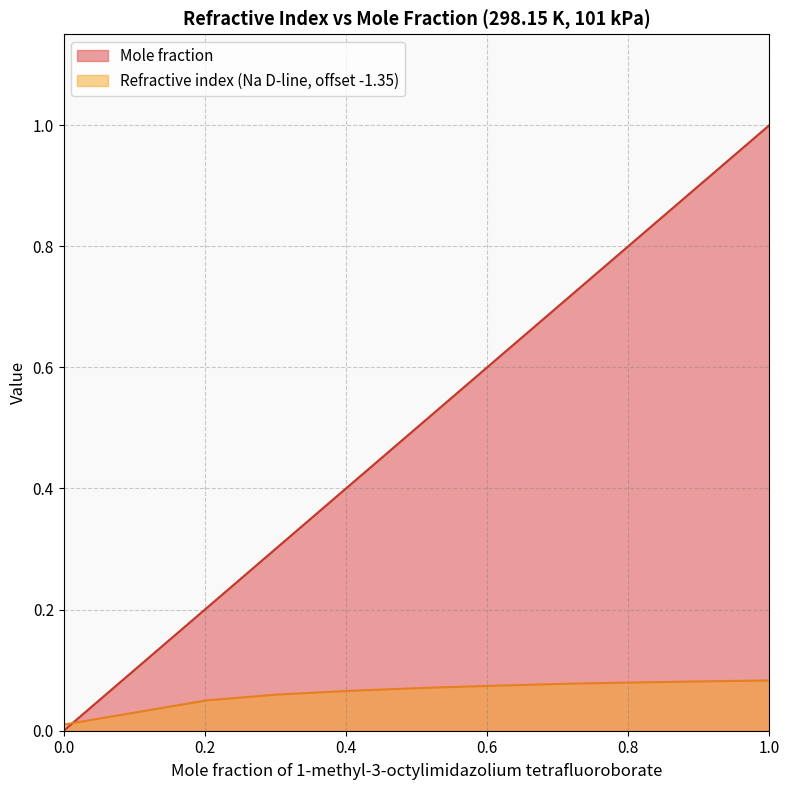

Between 0.2021 and 0.815, which is larger?

0.815